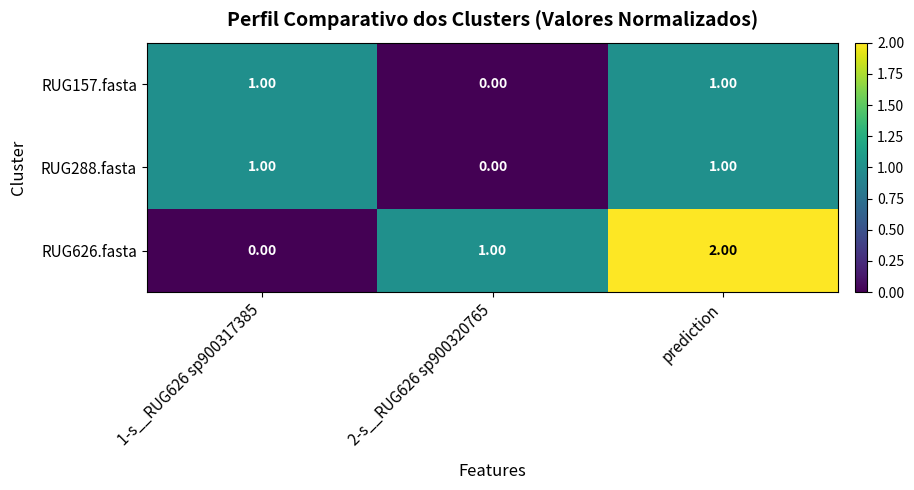

At which category is the sum across all series the highest?

prediction